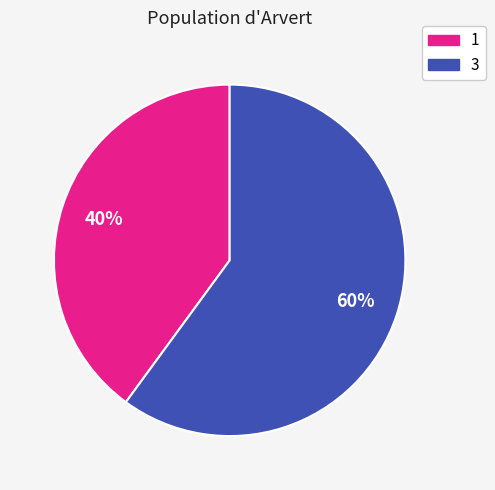

Between 3 and 1, which is larger?

3